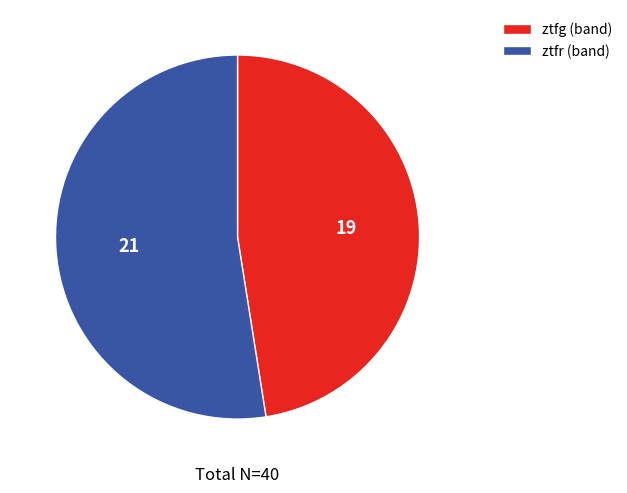

Which has a higher value, ztfr (band) or ztfg (band)?

ztfr (band)